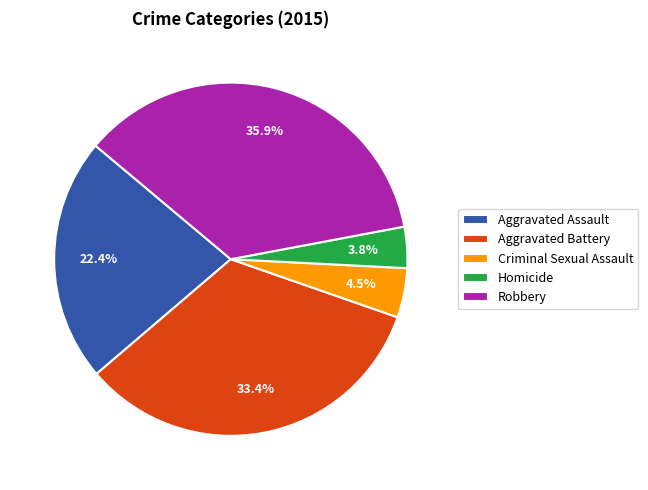

Is there a majority slice in this chart?

No